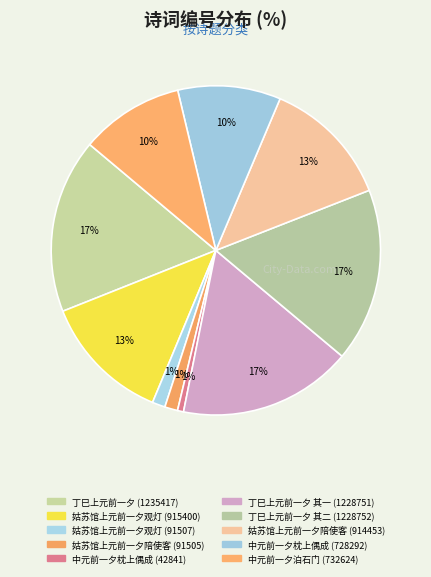

How many segments does this pie chart have?

10